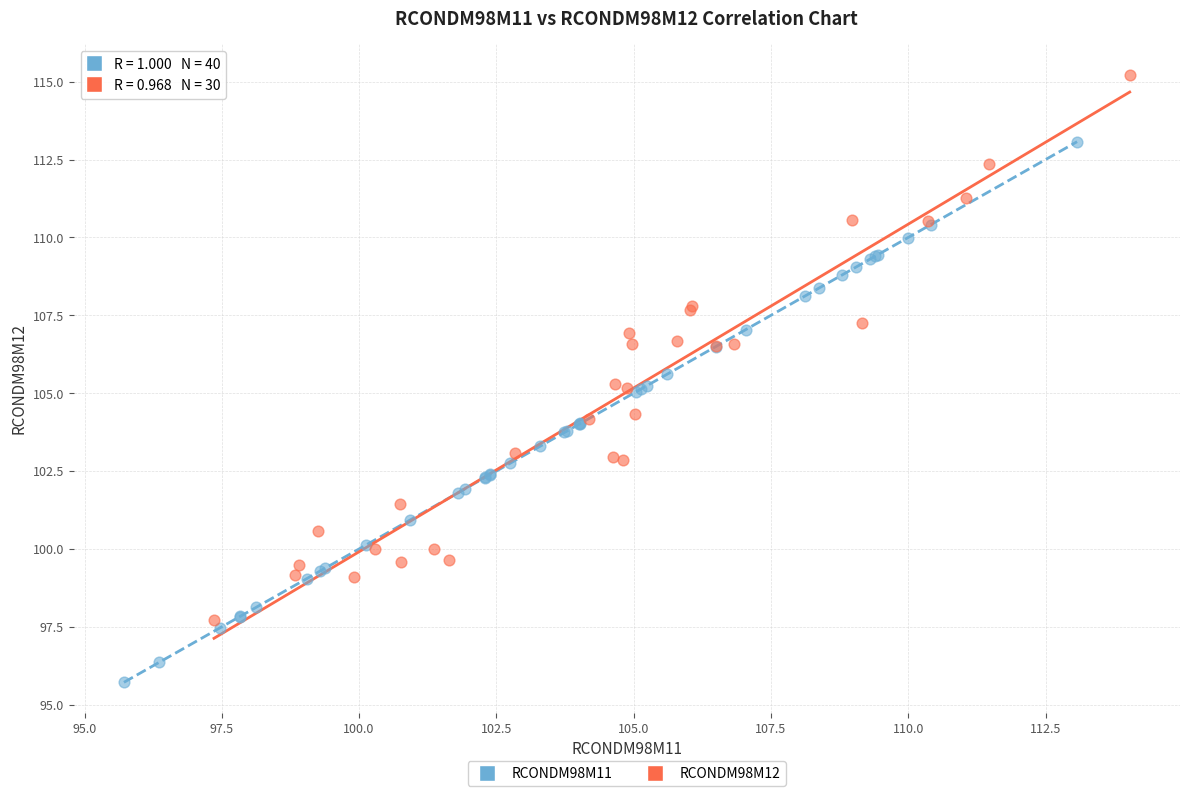

Which series contains the highest Y value?

RCONDM98M12